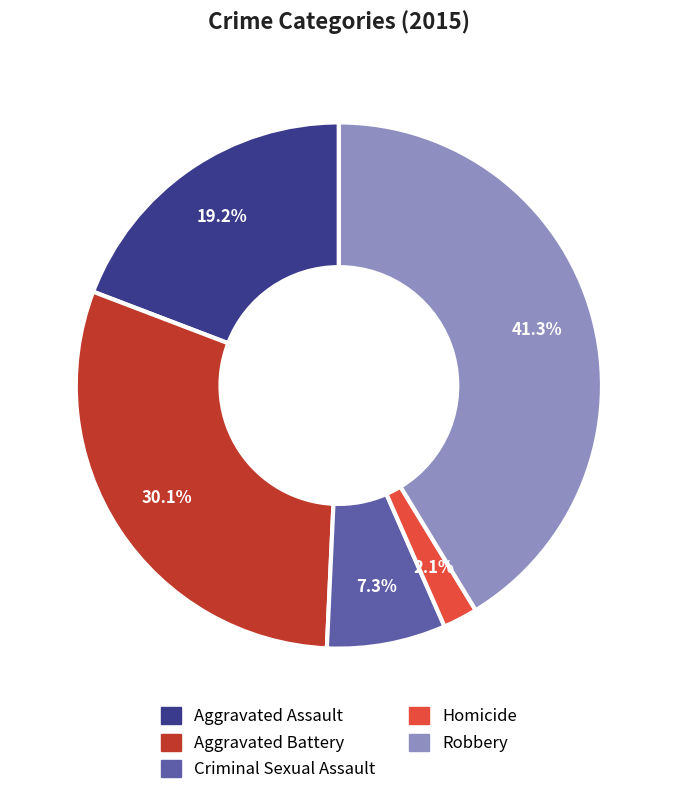

Which has a higher value, Criminal Sexual Assault or Homicide?

Criminal Sexual Assault